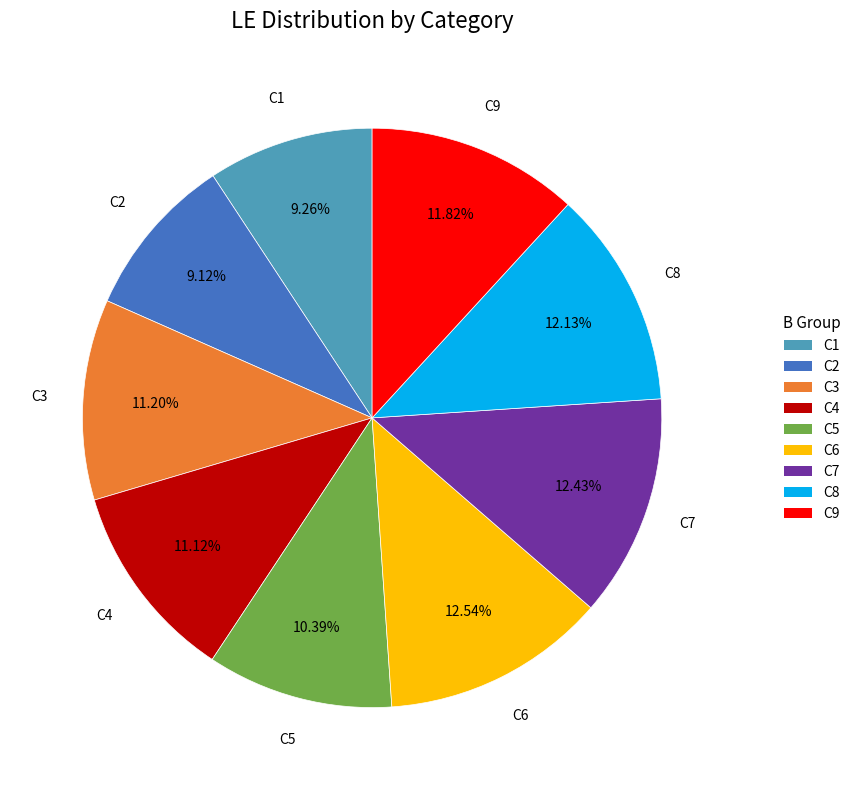

Is the sum of C7 and C4 greater than half?

No